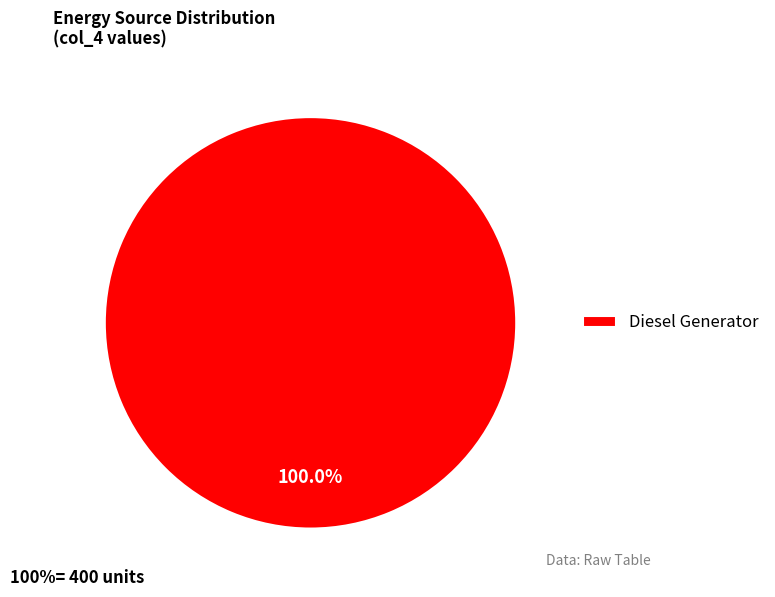

Is there a majority slice in this chart?

Yes